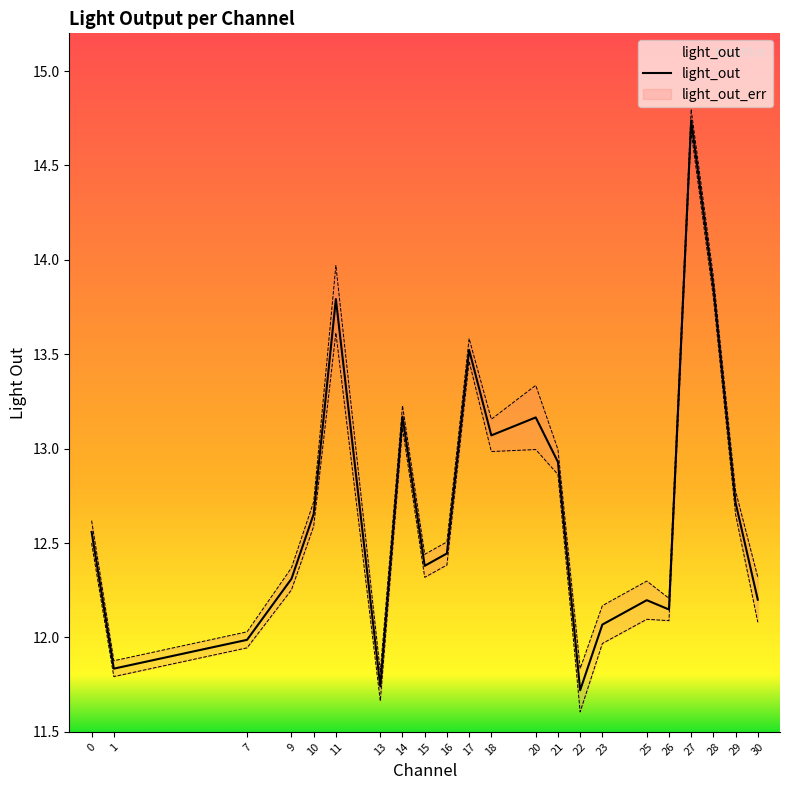

At which label is the value closest to 13?

18